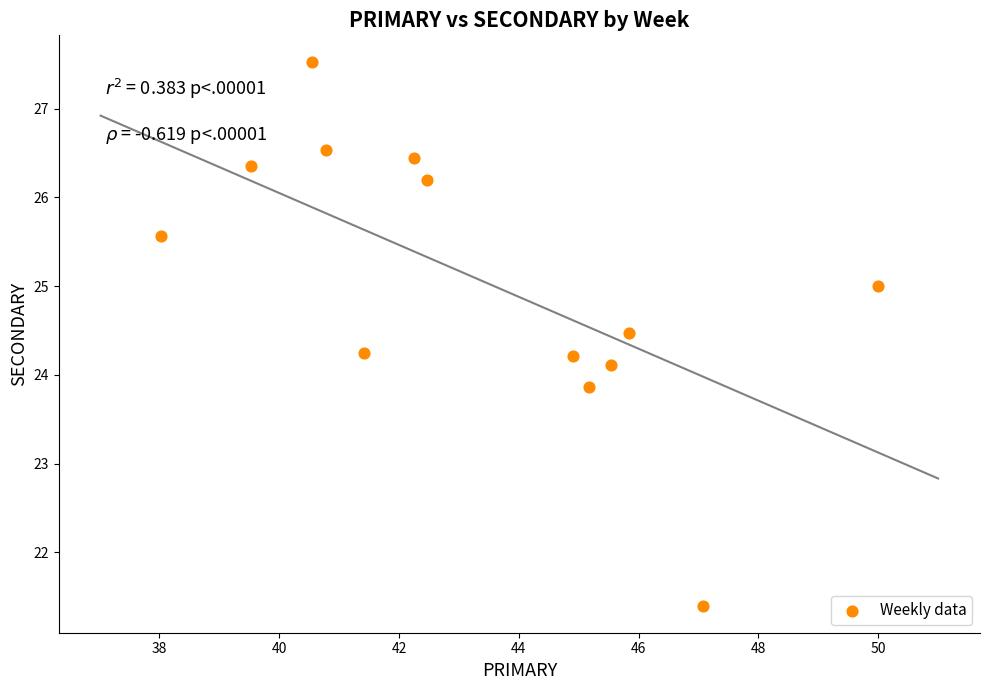

What is the range of Y values (max minus min)?

6.1